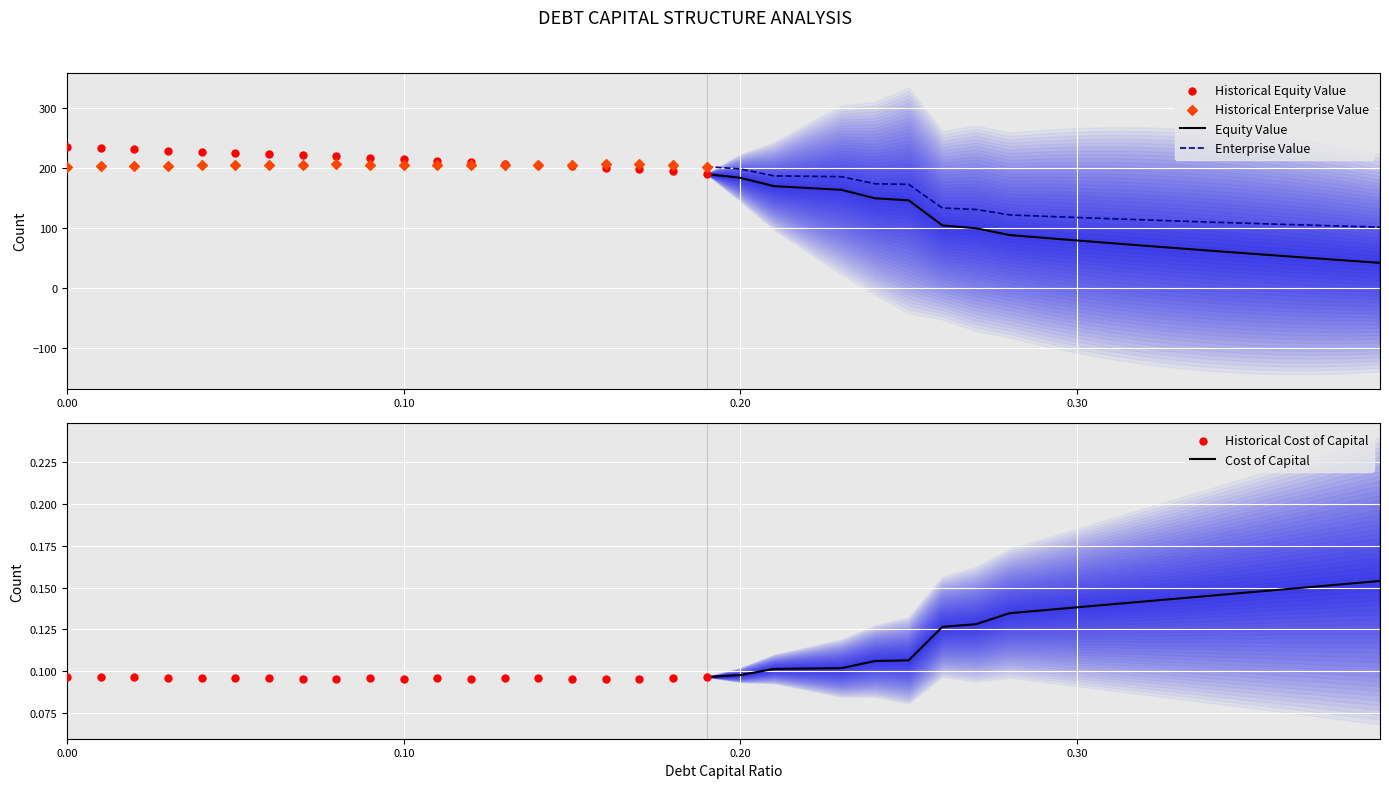

True or false: Enterprise Value and Equity Value intersect in this chart.

False